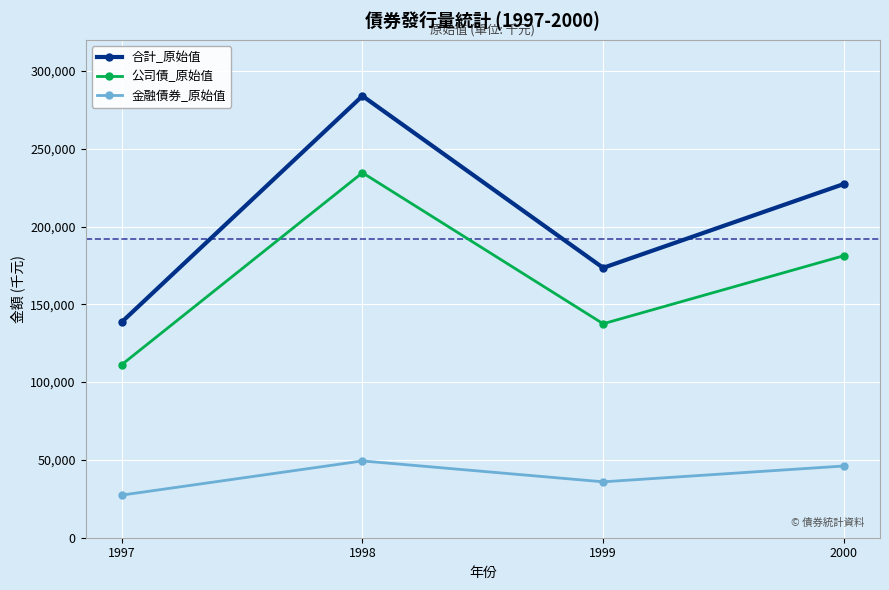

Which series changed the most between 1997 and 1999?

合計_原始值